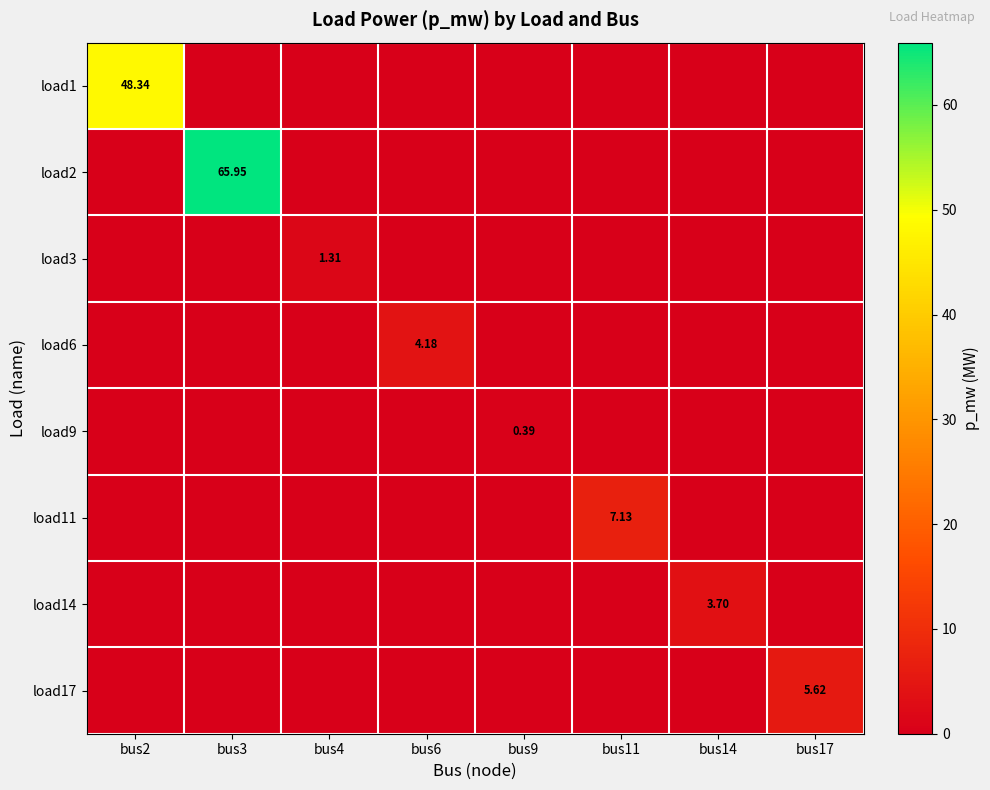

What is the difference between the maximum and second lowest values in the load17 series?

5.6